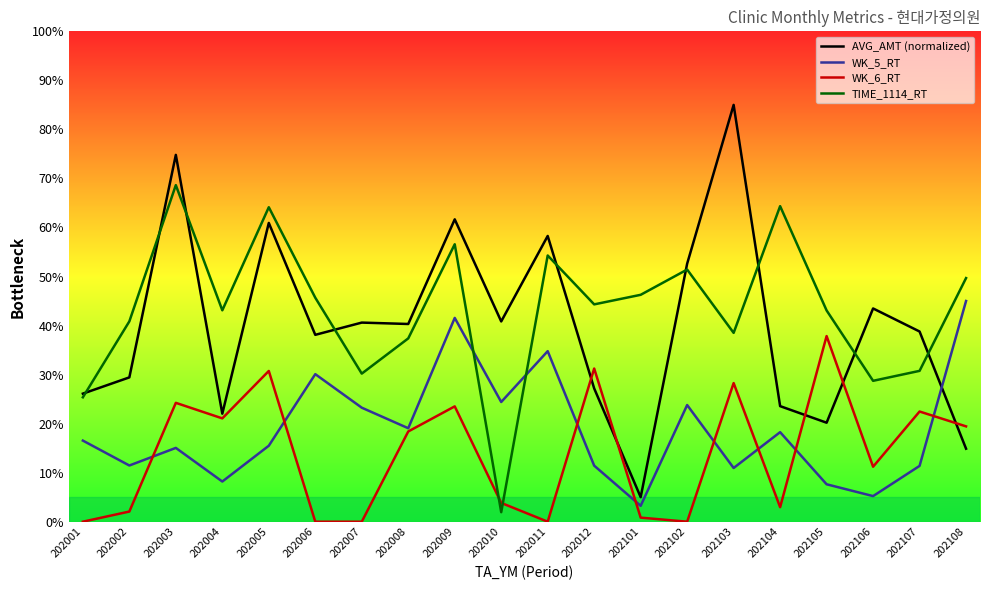

How many lines are shown in the chart?

4